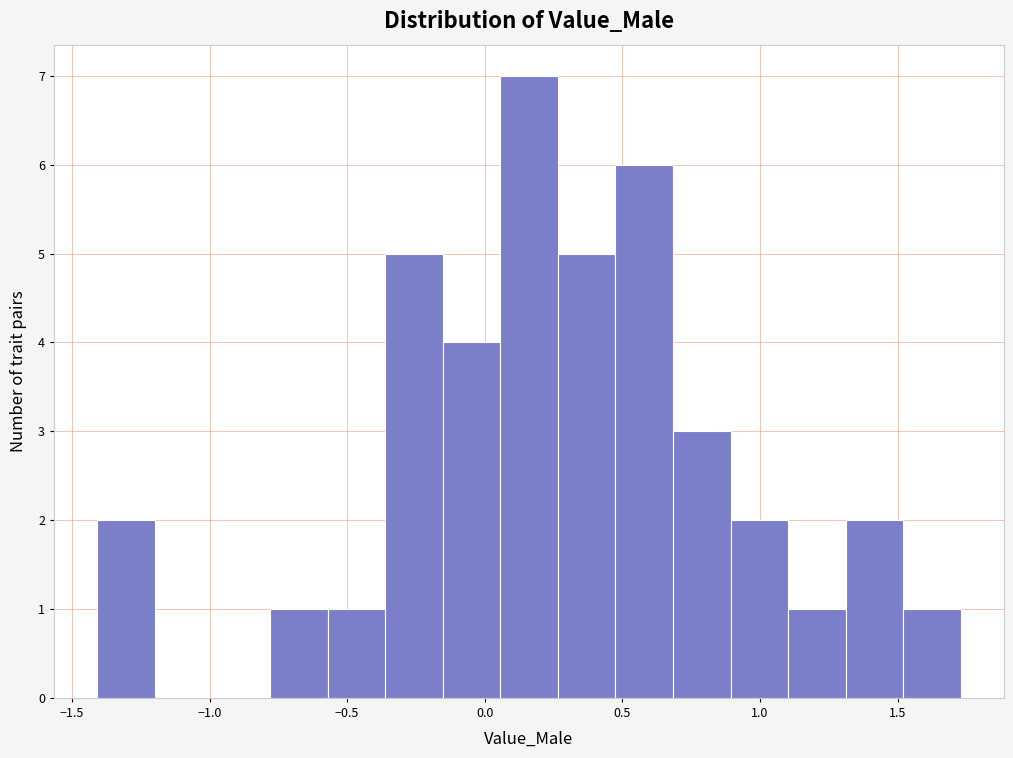

What is the height of the bar covering -0.15 to 0.05 on the x-axis? Neither the bar edges nor the heights are printed on the chart, so give them approximately, as read against the axes.

4